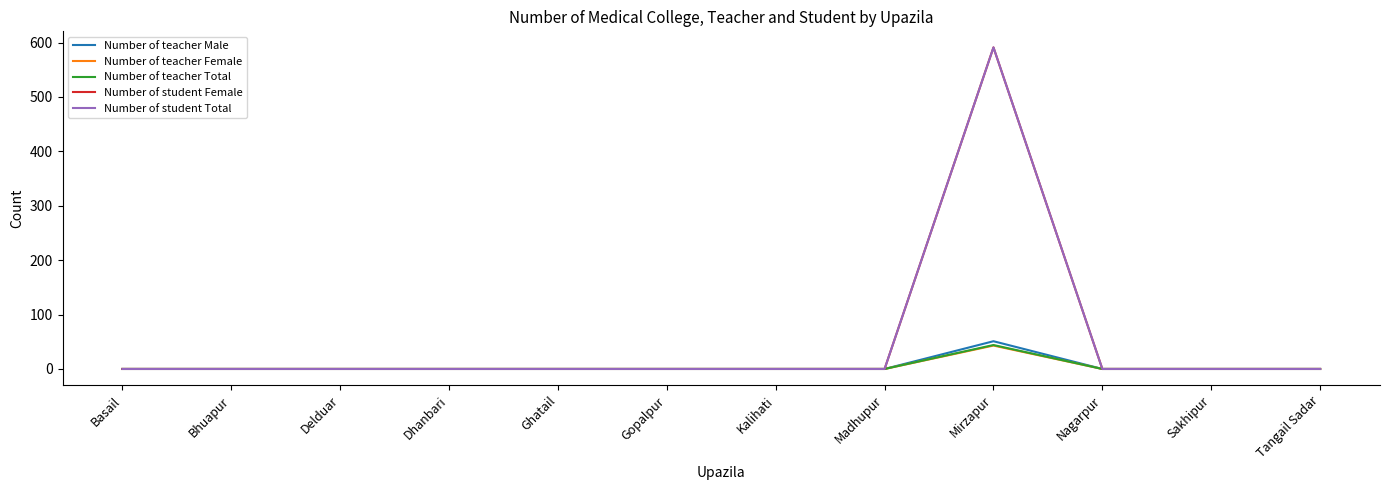

Which series has the widest spread of values?

Number of student Female